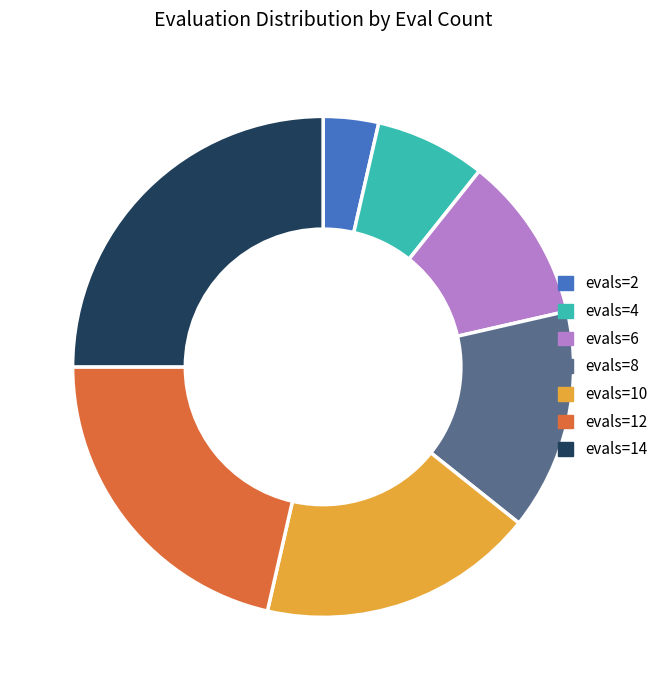

Is evals=10 the majority of the pie?

No